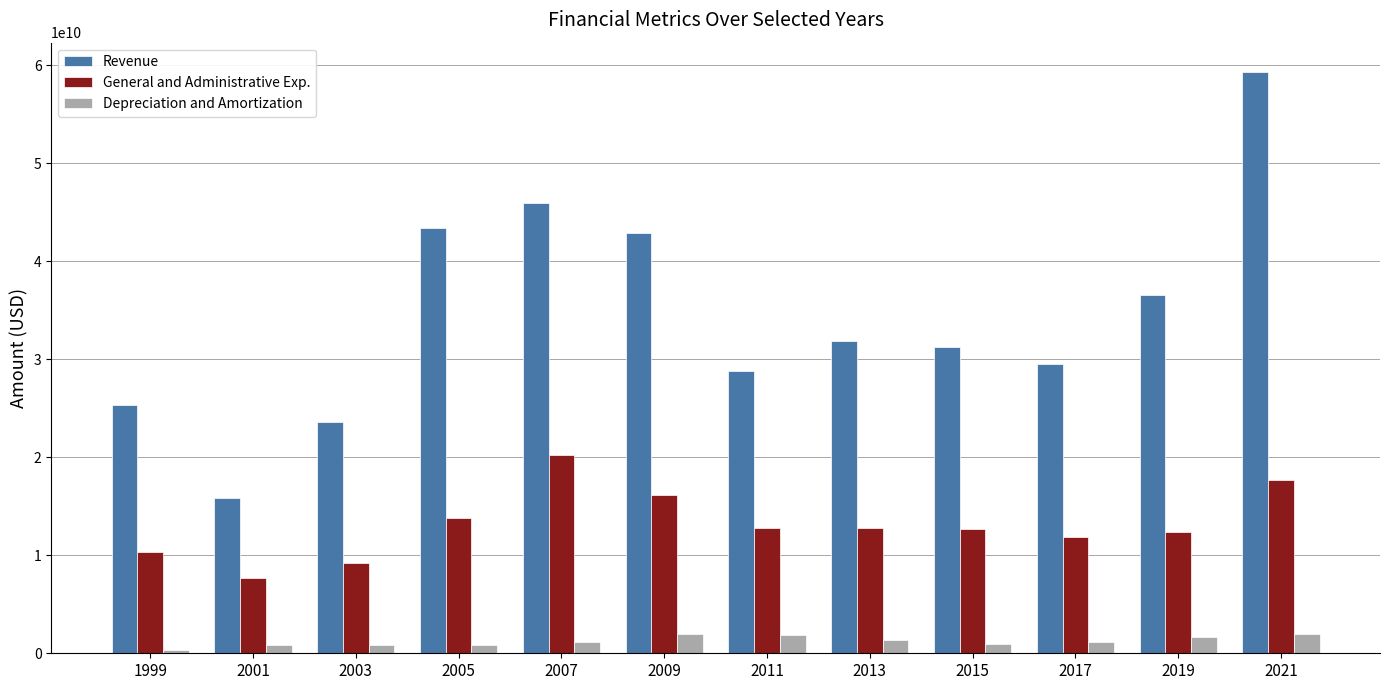

What is the value of the Revenue bar at the 8th from the left?

31865000000